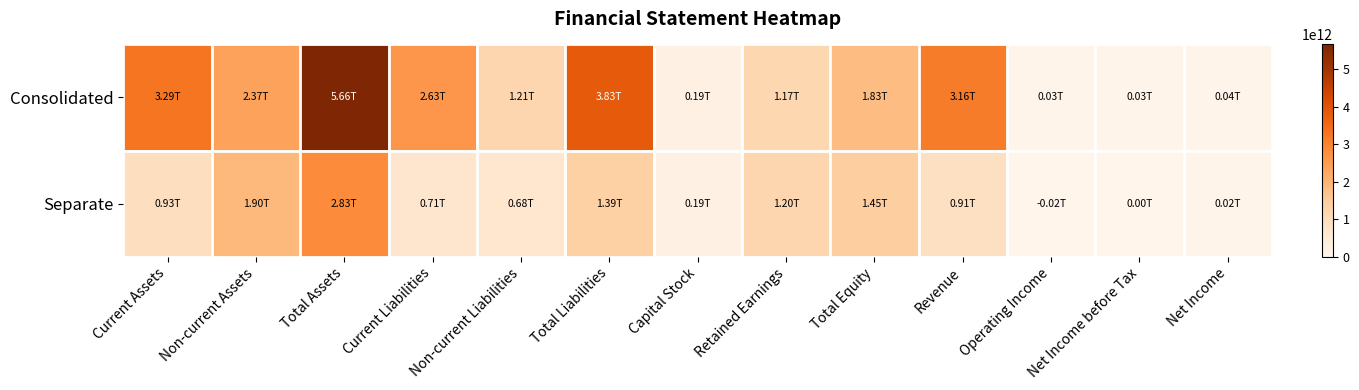

List the series in order of their overall mean, lowest first.

Separate, Consolidated